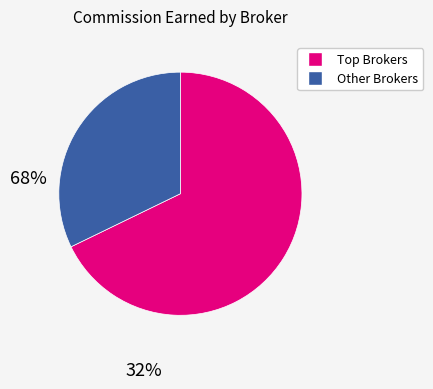

Does any single category account for the majority?

Yes